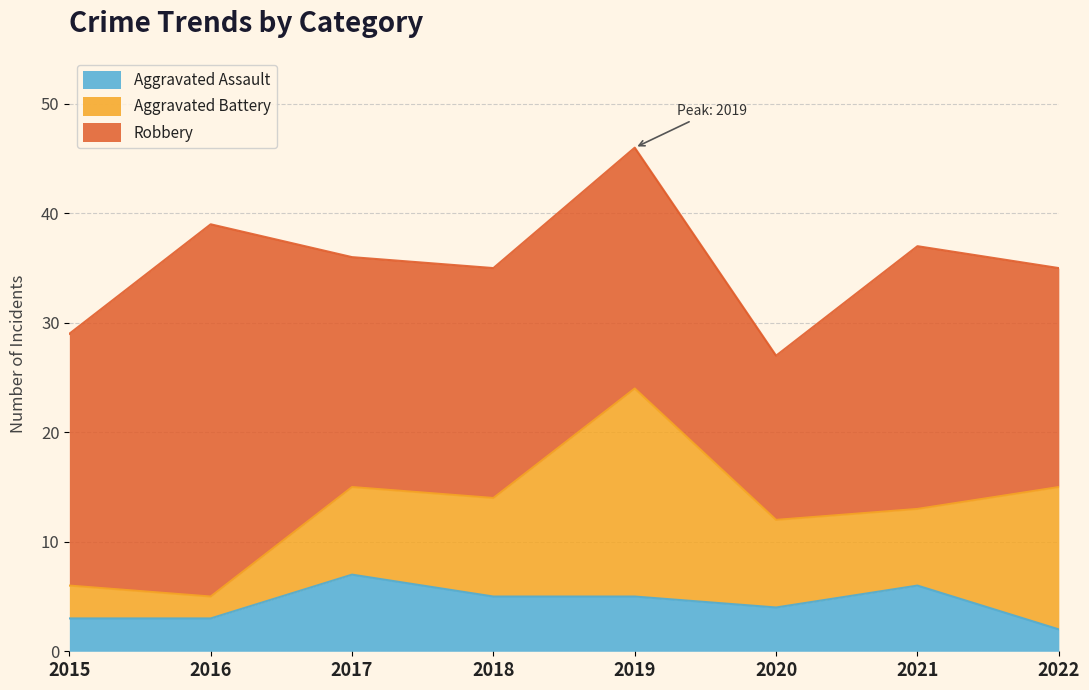

Reading left to right, transcribe all the data shown in this chart.

Aggravated Assault: 3	3	7	5	5	4	6	2
Aggravated Battery: 3	2	8	9	19	8	7	13
Robbery: 23	34	21	21	22	15	24	20